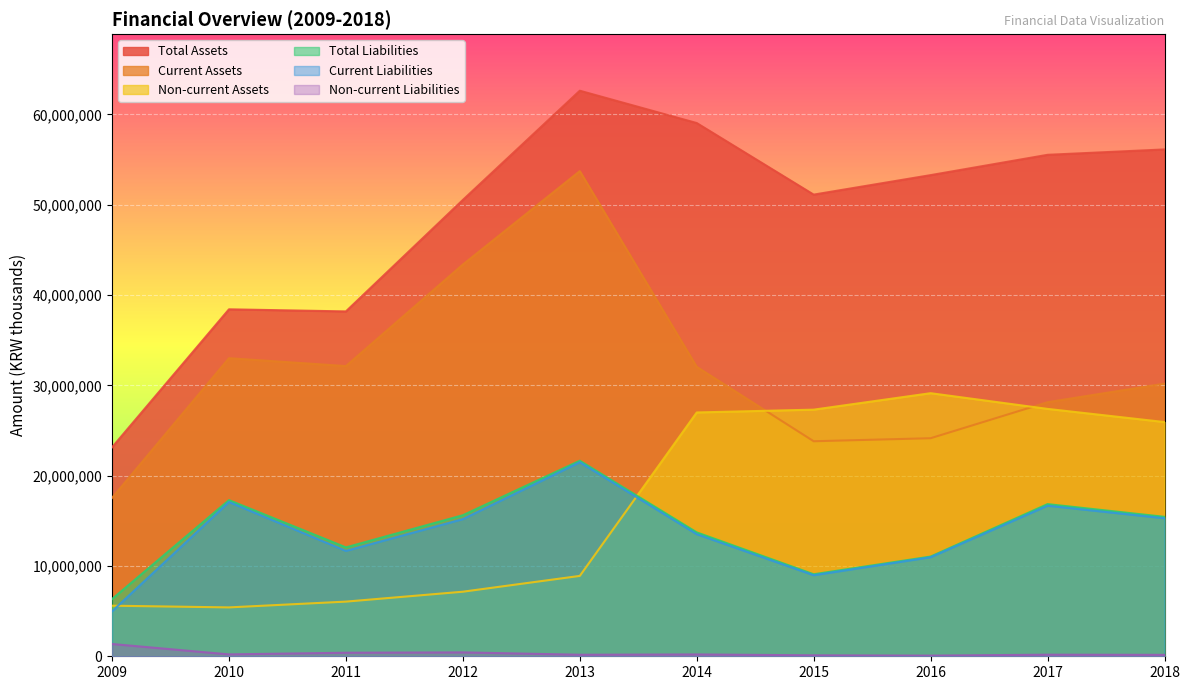

The Current Liabilities series shows 29681697 at 2017. True or false?

False